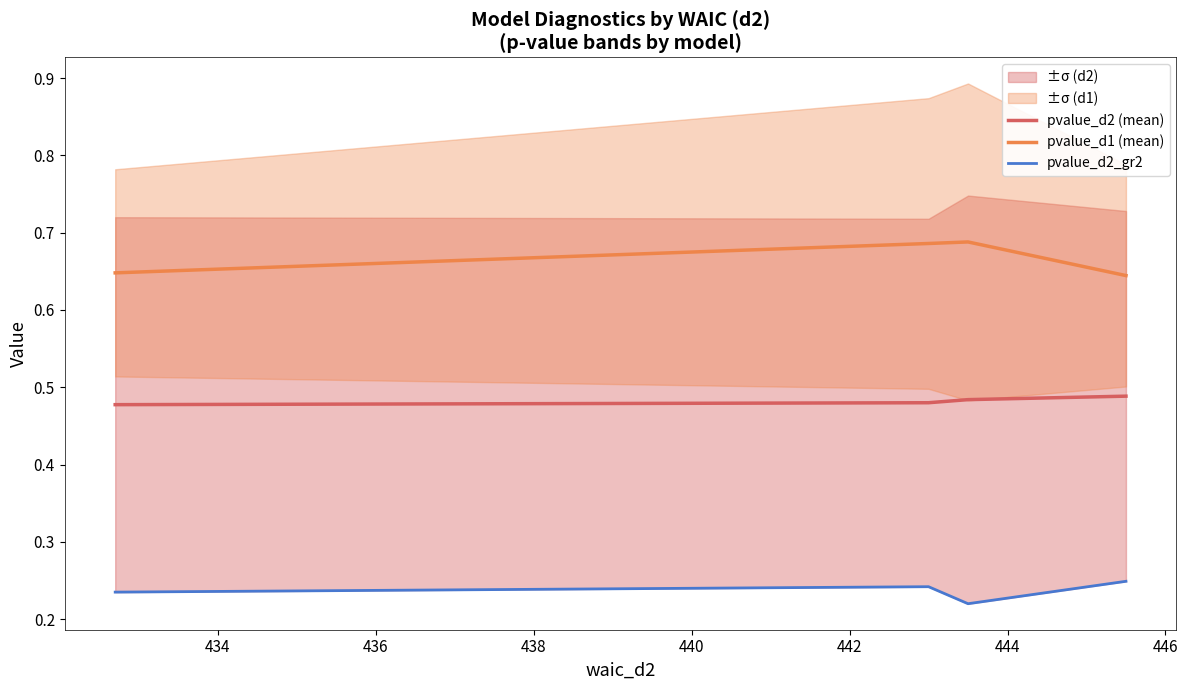

Rank the series by their average value, from highest to lowest.

pvalue_d1 (mean), pvalue_d2 (mean), pvalue_d2_gr2